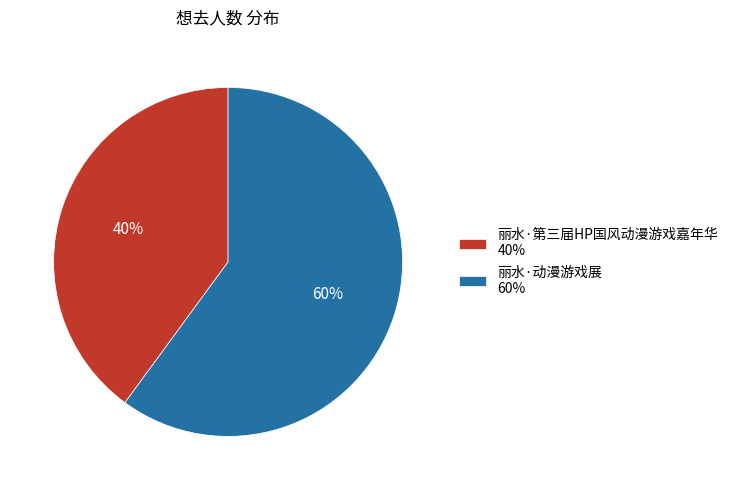

Is 丽水·第三届HP国风动漫游戏嘉年华 the majority of the pie?

No